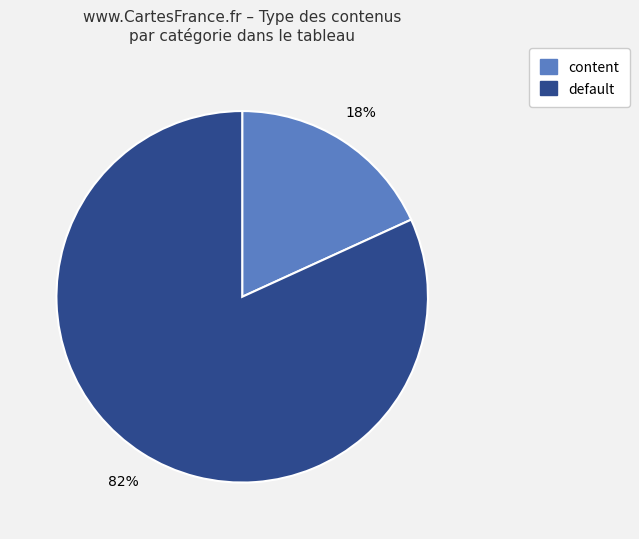

Rank the categories by value from highest to lowest.

default, content